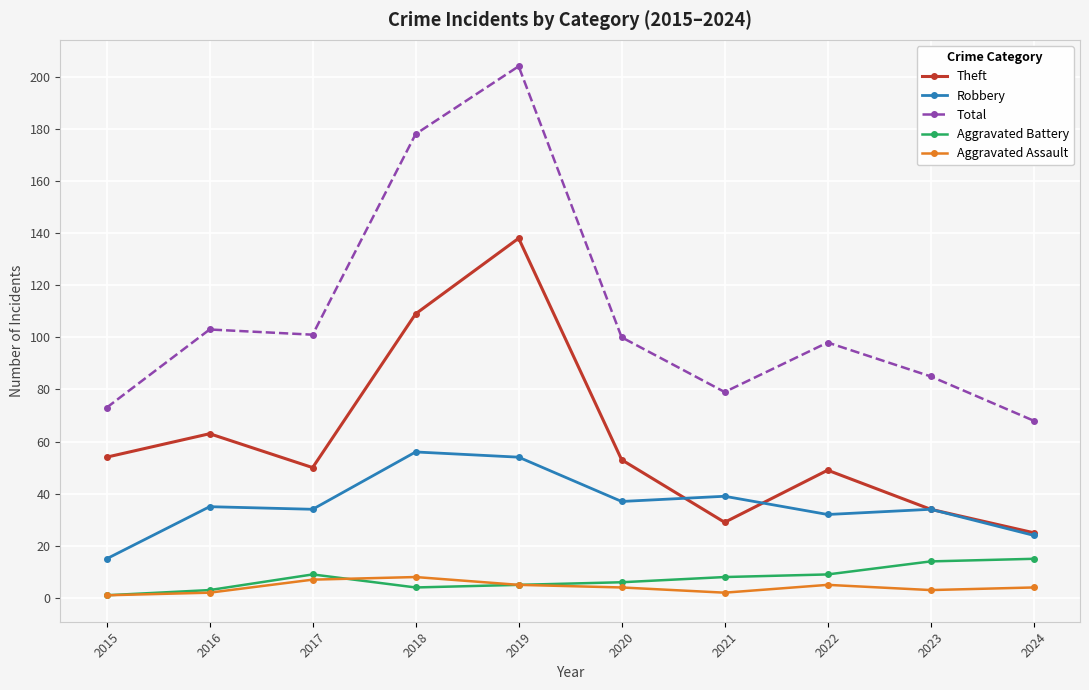

Which category has the highest value in the Total series?

2019